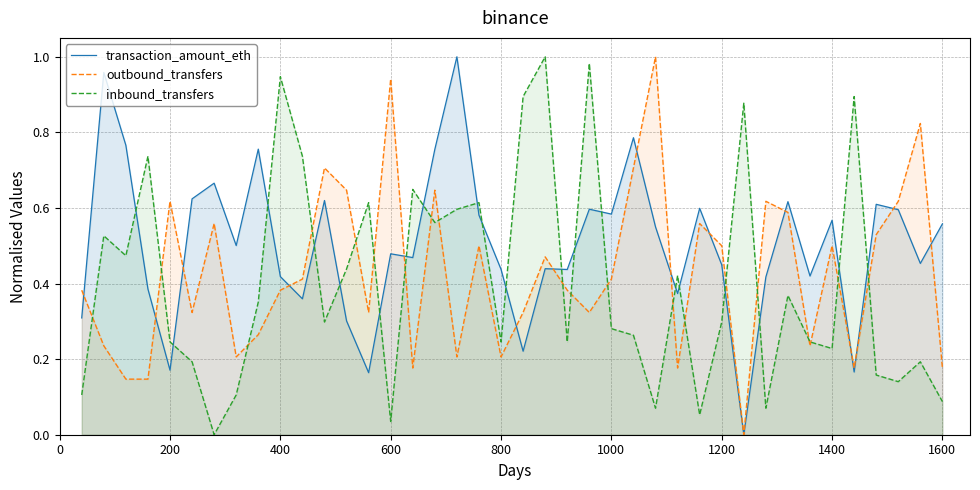

True or false: outbound_transfers and inbound_transfers cross at least once.

True